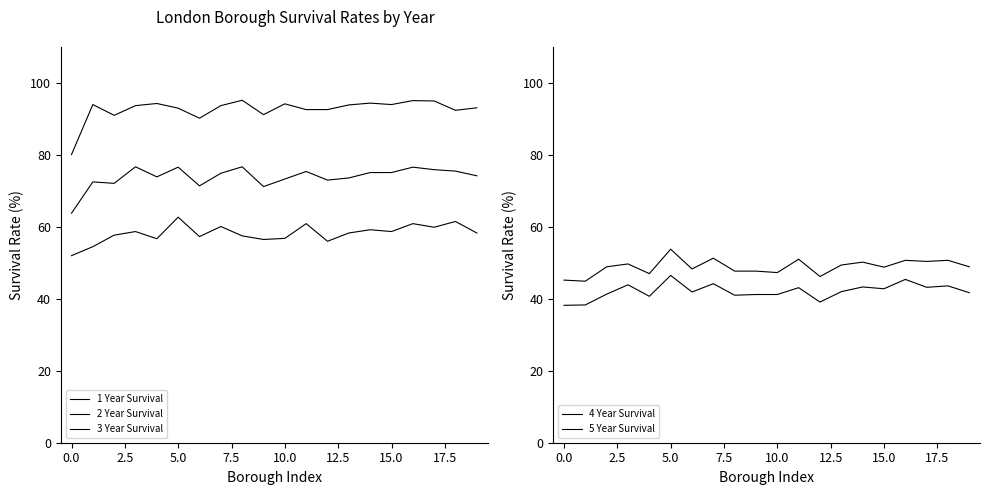

How many lines are shown in the chart?

5